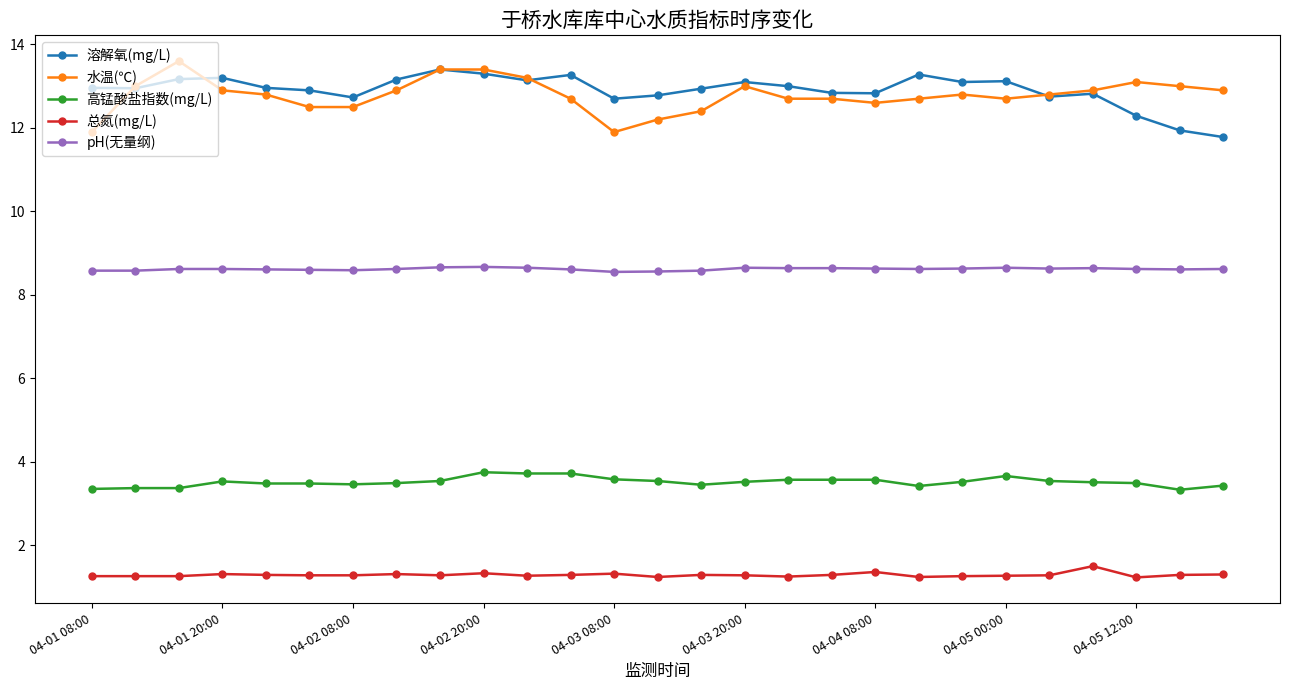

What is the difference between the second highest and minimum values in the pH(无量纲) series?

0.1